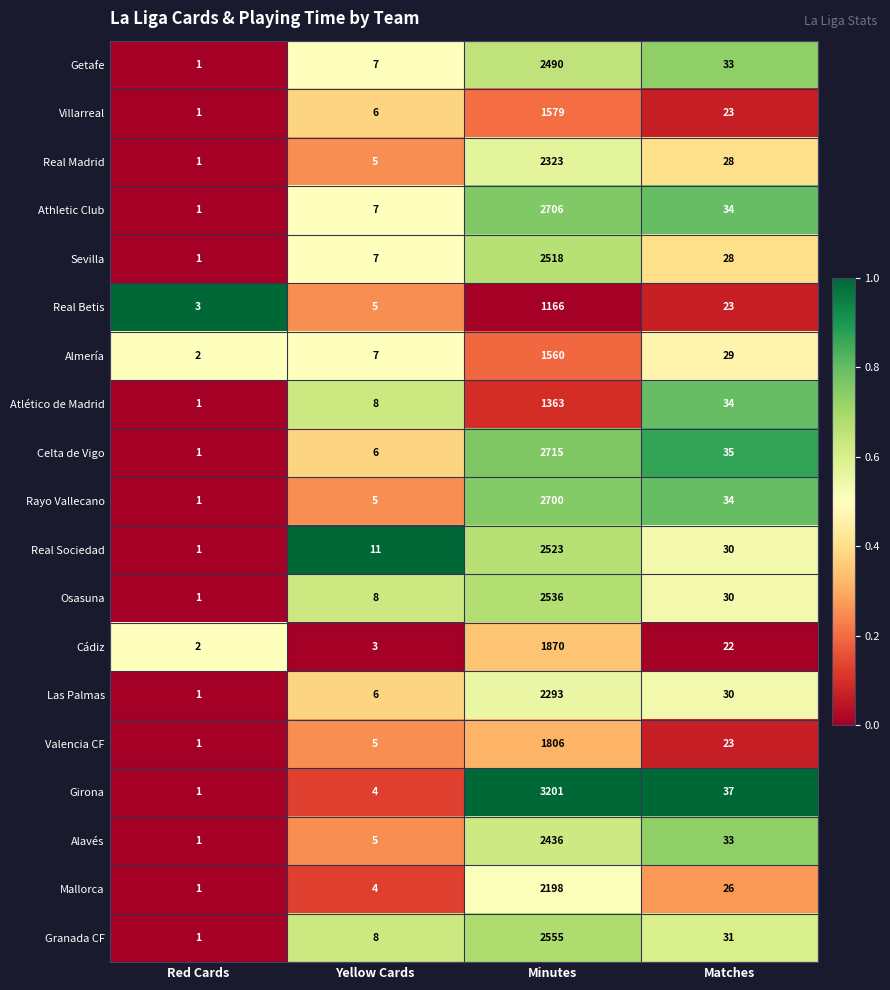

Count the number of categories in the chart.

4